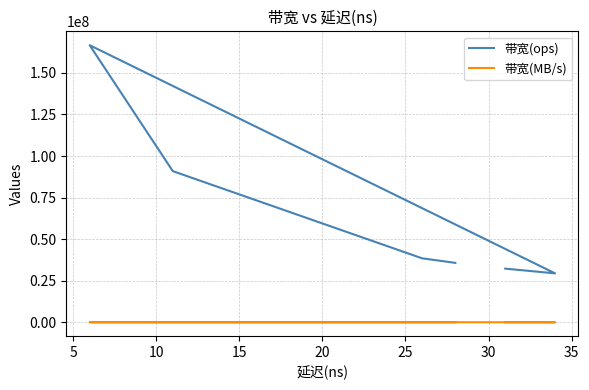

Reading left to right, transcribe all the data shown in this chart.

带宽(ops): 35714285	38461538	90909090	166666666	29411764	32258064
带宽(MB/s): 2285	2461	5818	10666	1882	2064